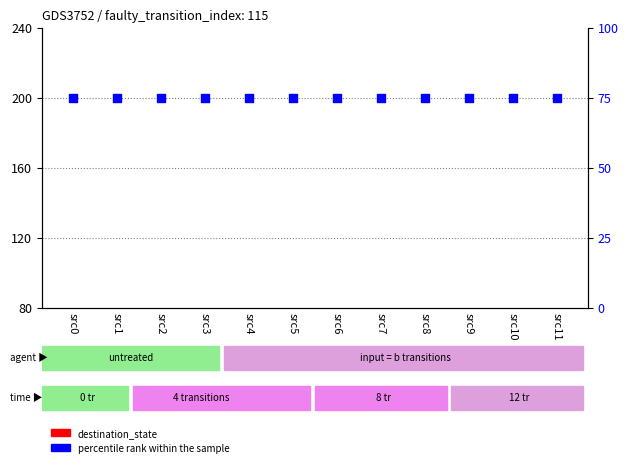

At which category is the sum across all series the highest?

src5